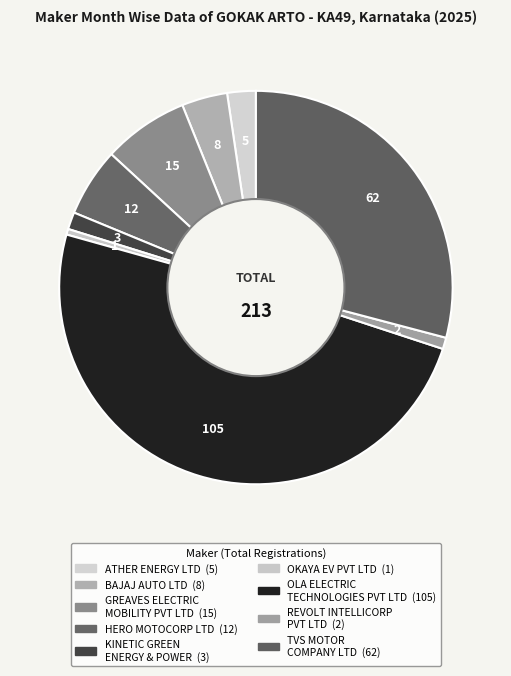

Rank the categories by value from lowest to highest.

OKAYA EV PVT LTD, REVOLT INTELLICORP PVT LTD, KINETIC GREEN ENERGY & POWER SOLUTIONS, ATHER ENERGY LTD, BAJAJ AUTO LTD, HERO MOTOCORP LTD, GREAVES ELECTRIC MOBILITY PVT LTD, TVS MOTOR COMPANY LTD, OLA ELECTRIC TECHNOLOGIES PVT LTD